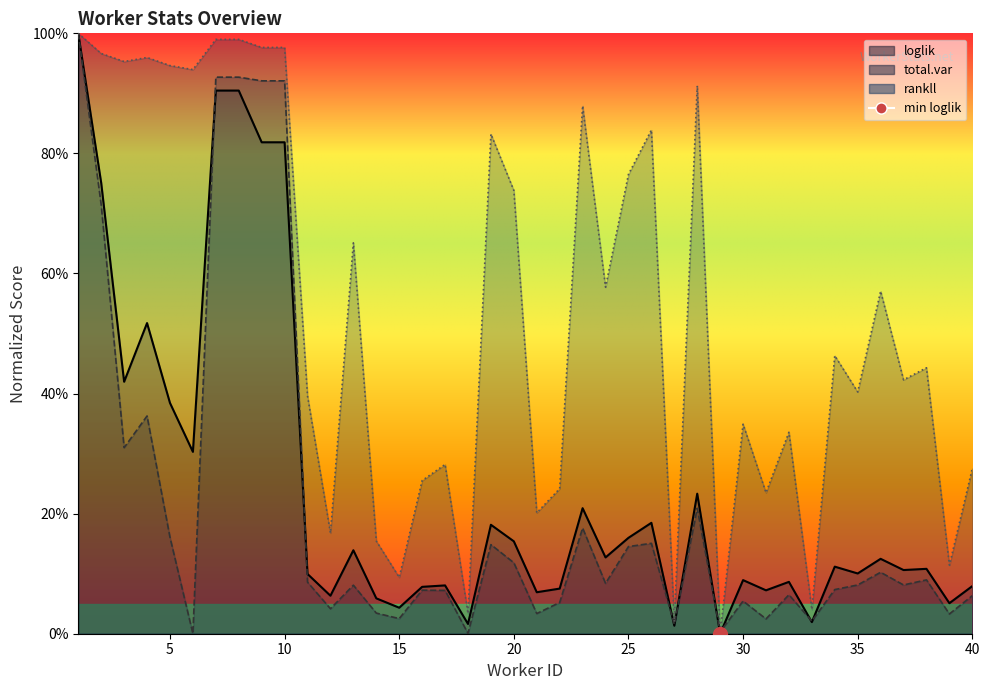

What is the spread (max minus min) of values at 12?

0.1